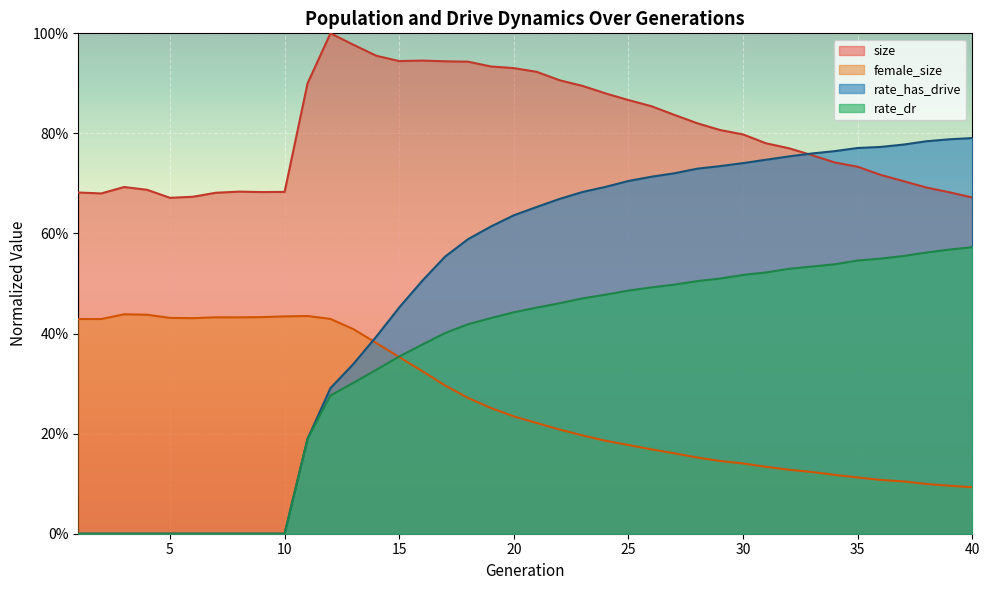

After their last crossing, which series has the higher values: size or rate_has_drive?

rate_has_drive